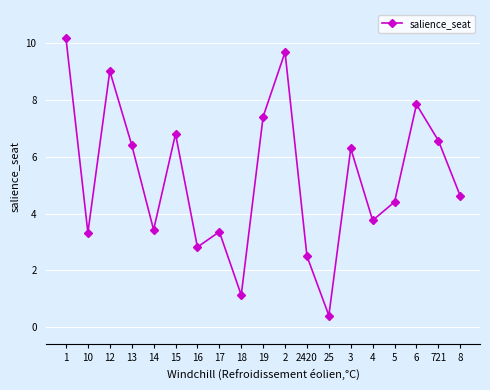

Which label corresponds to the smallest value in the chart?

25